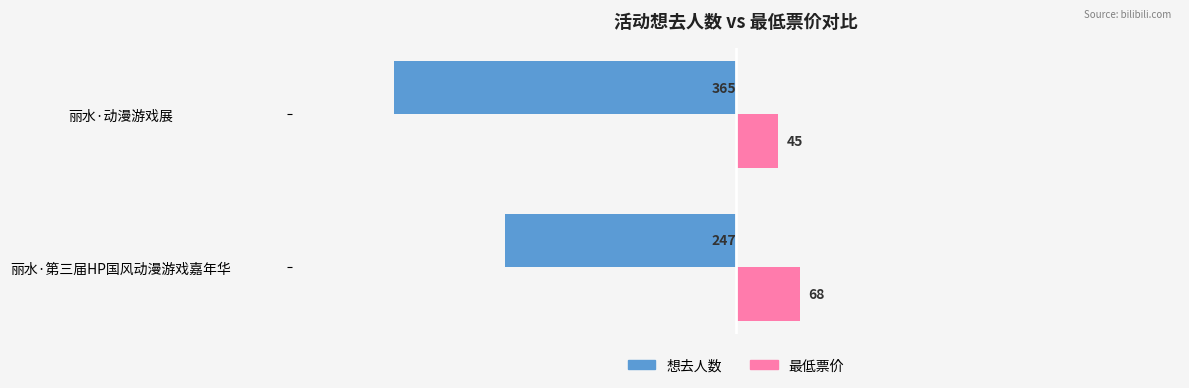

Between 丽水·第三届HP国风动漫游戏嘉年华 and 丽水·动漫游戏展, which series saw the biggest shift?

想去人数